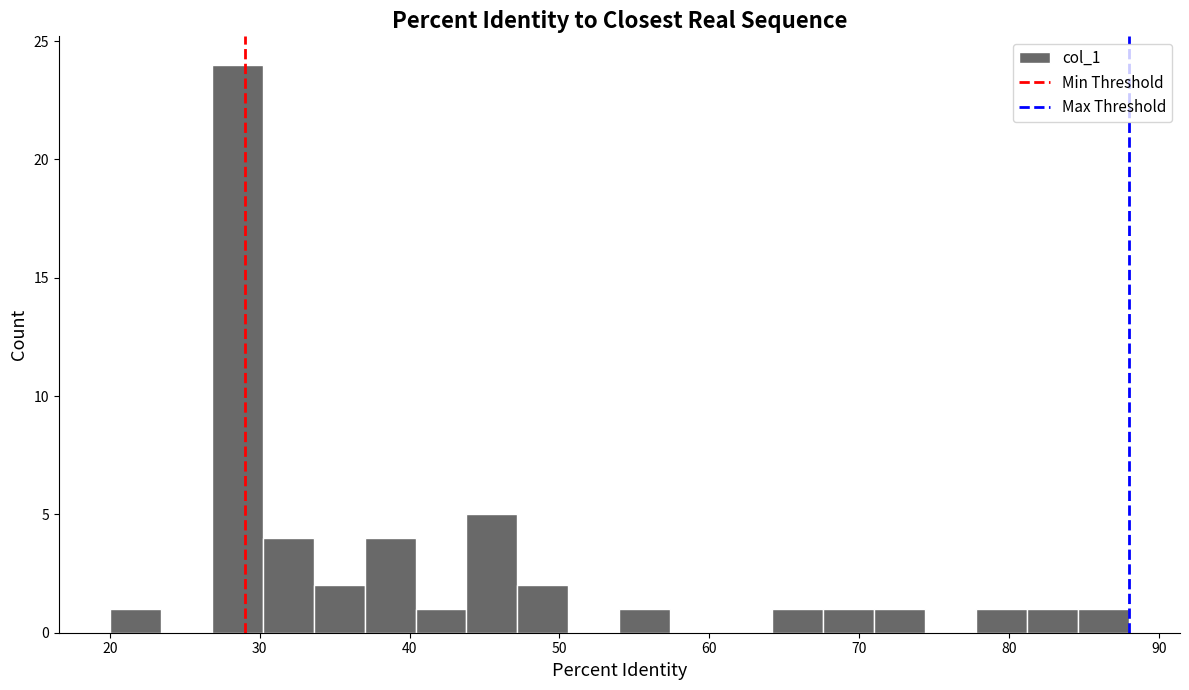

Read against the x-axis, roughly where is the centre of the tallest bar?

29